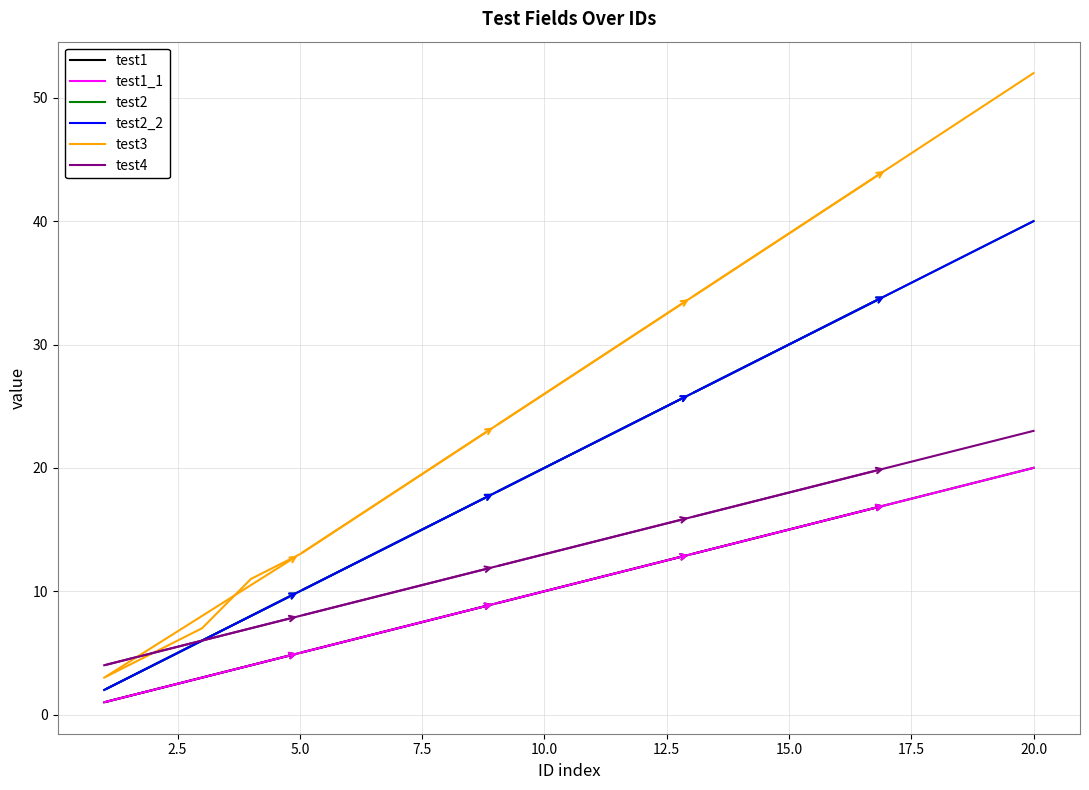

Is this an area chart (filled region under the line)?

No